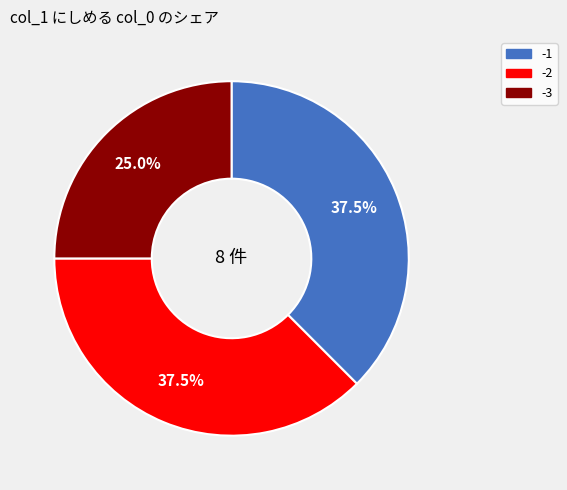

Does -3 represent more than half of the total?

No